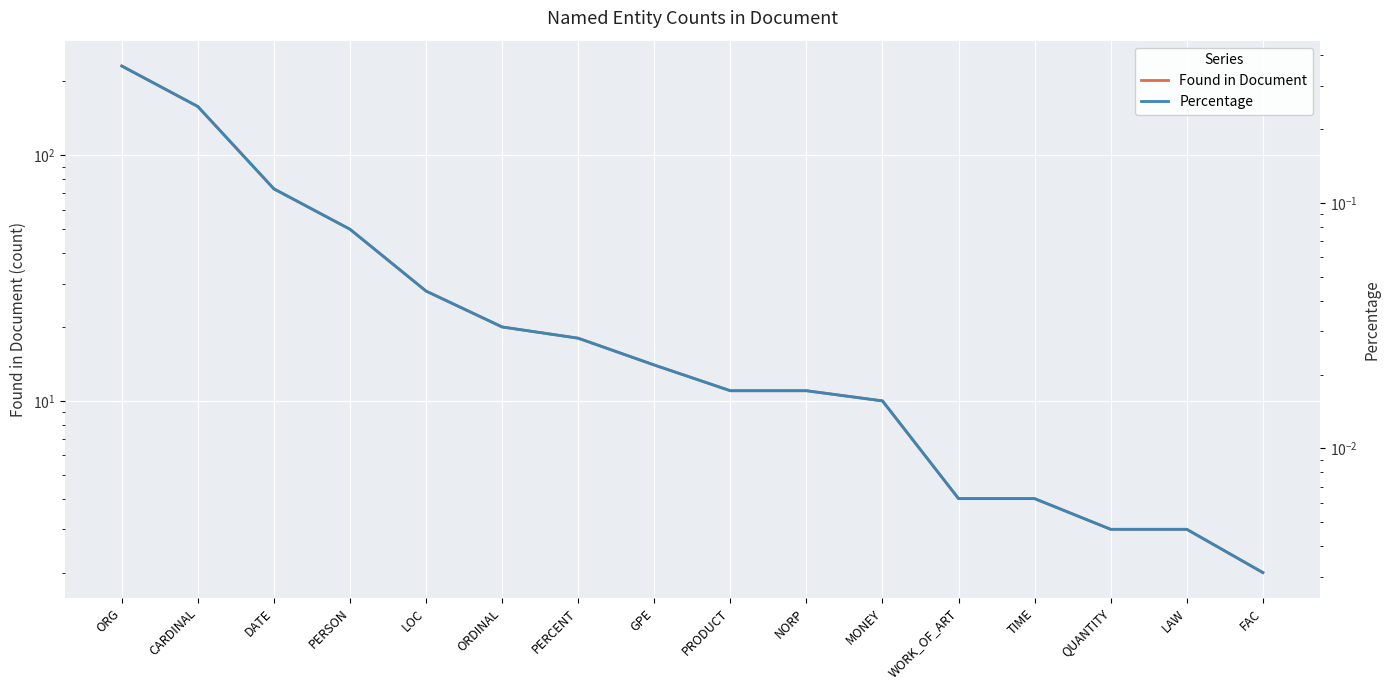

Is it true that Percentage equals 0.0 at TIME?

True